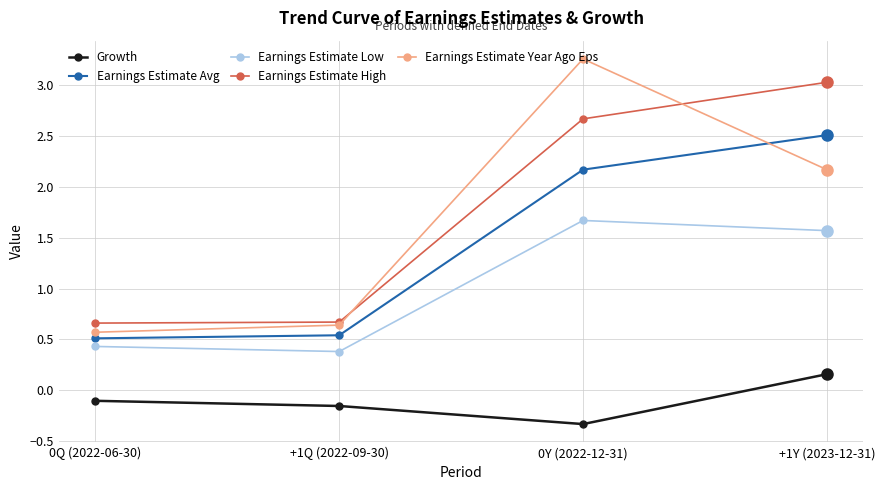

Is the value of Growth at 0Y (2022-12-31) greater than the value of Earnings Estimate Low at +1Y (2023-12-31)?

No